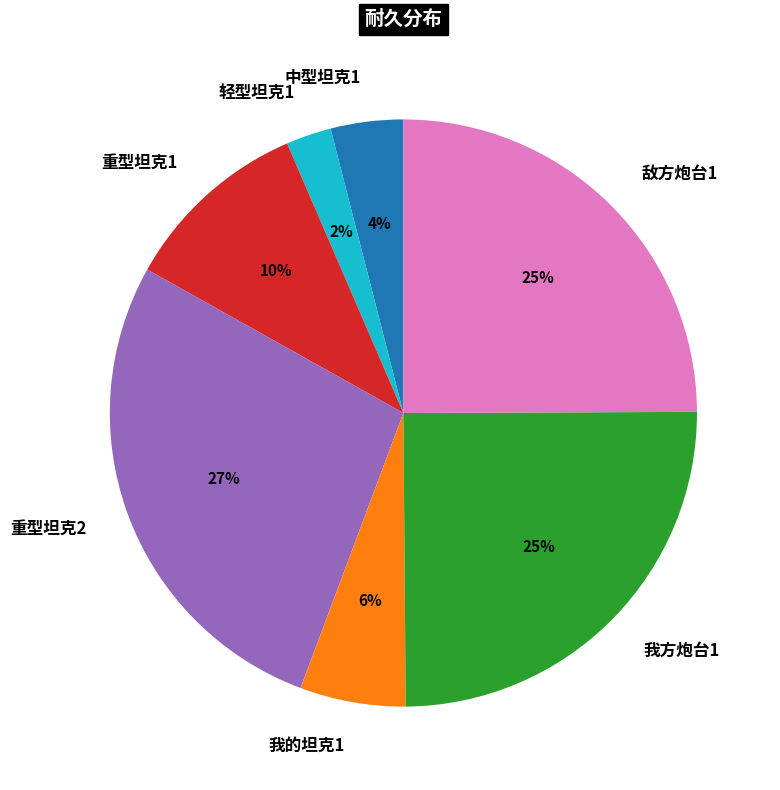

Do 我方炮台1 and 重型坦克2 together represent more than half of the pie?

Yes